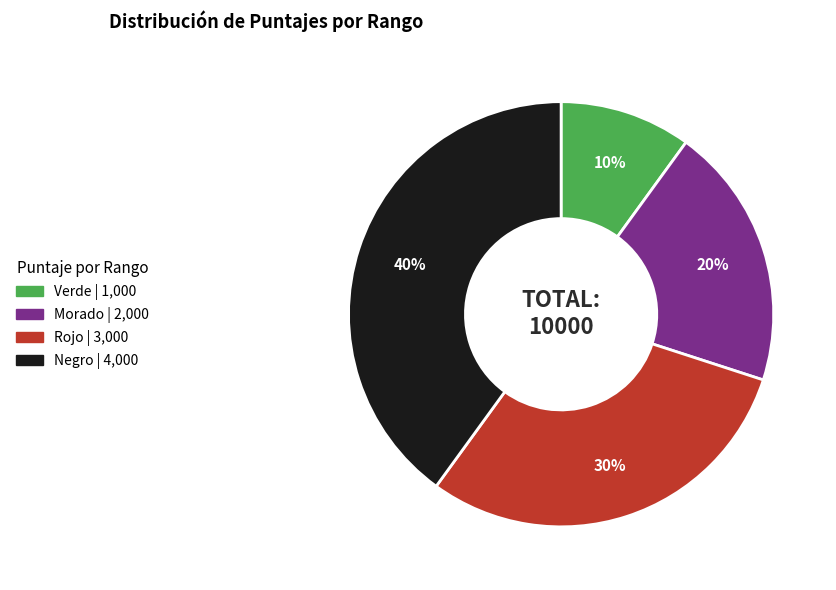

To the nearest percent, what is the difference between the largest and smallest slice percentages?

30%